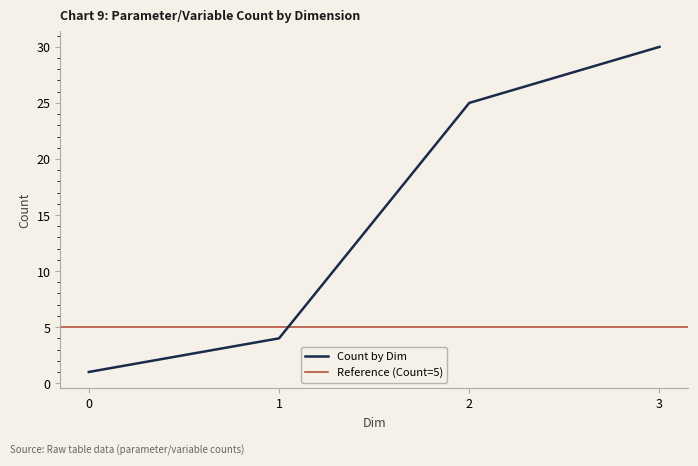

True or false: Count by Dim has more than 0 interior local peaks.

False